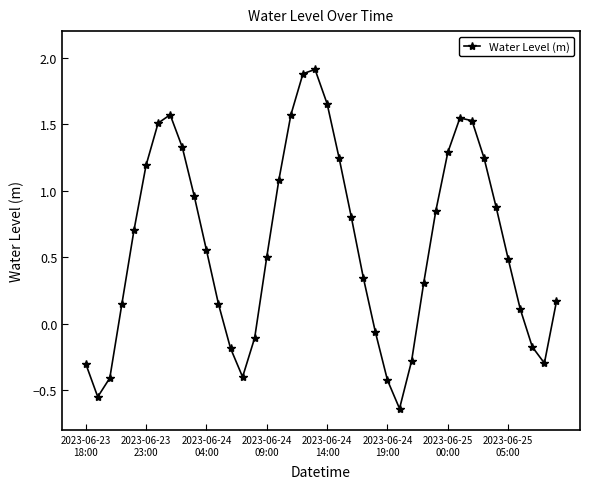

How many points are lower than both their immediate neighbors (excluding endpoints)?

4